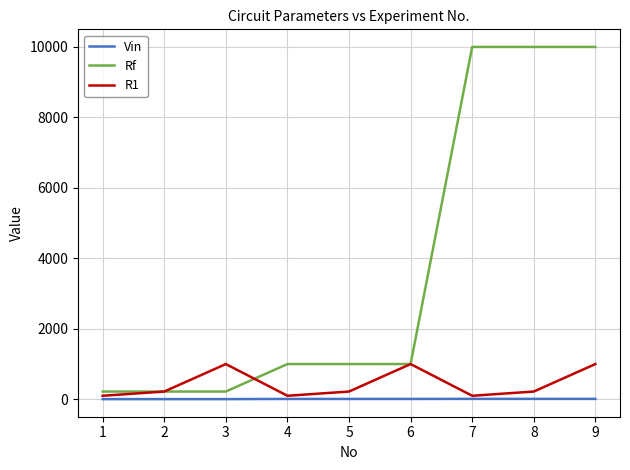

How many Vin values are between 5 and 12?

9